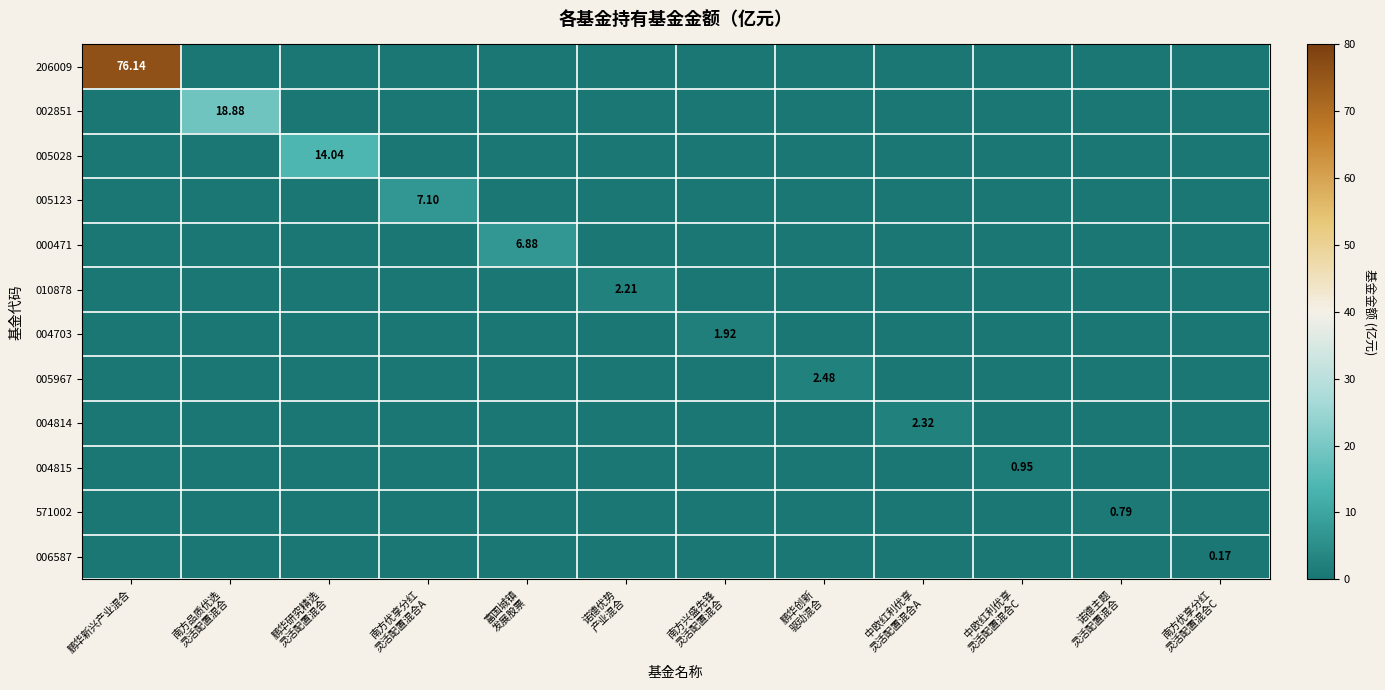

What is the total value across all series at 南方兴盛先锋
灵活配置混合?

1.9